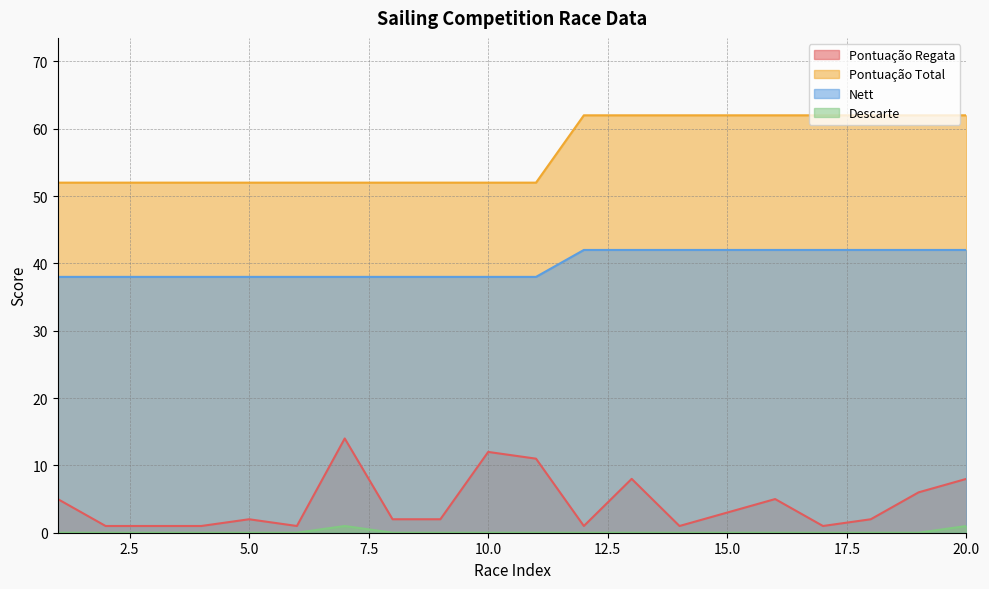

Count the number of categories in the chart.

20